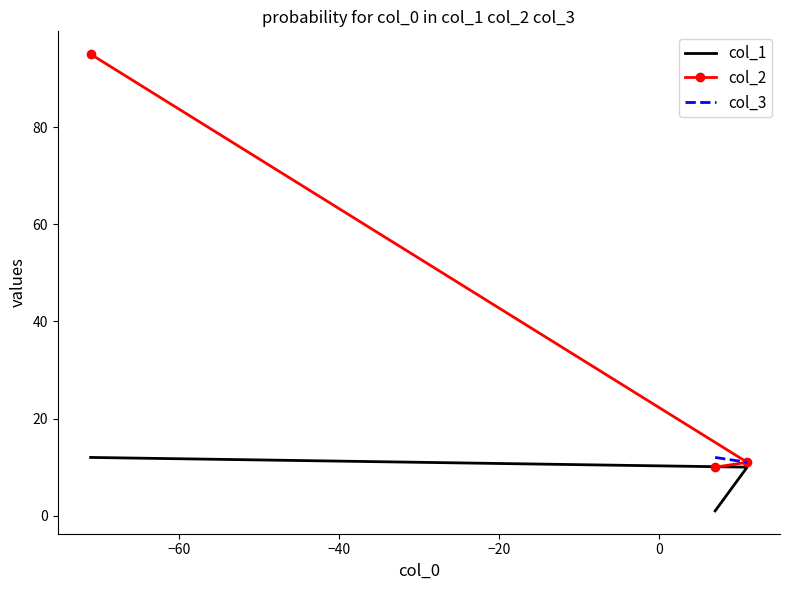

What is the average value?

39